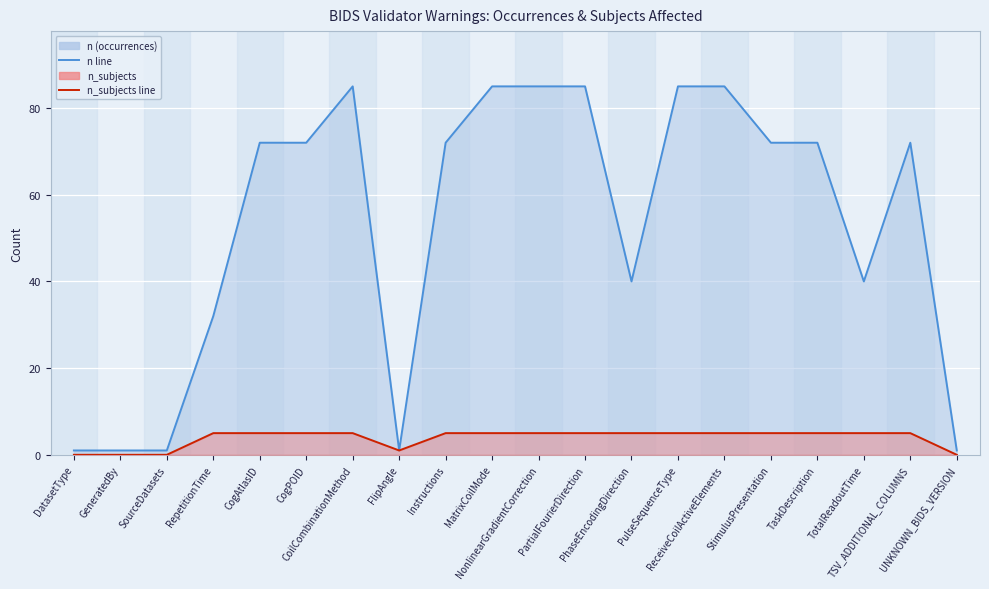

True or false: n_subjects has more than 2 points higher than both neighbors.

False